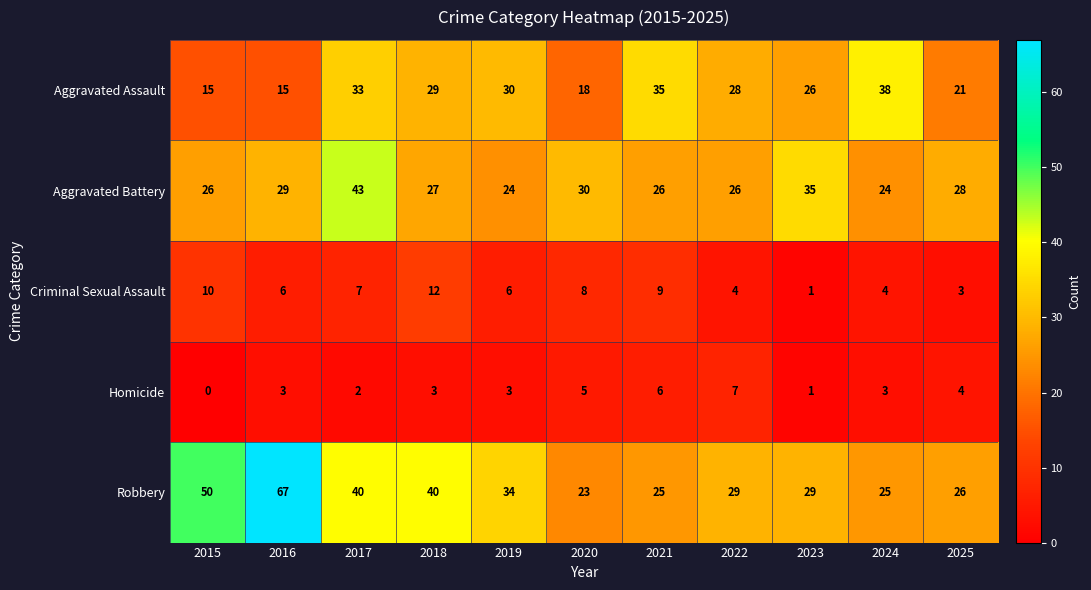

Which series has the largest total across all categories?

Robbery